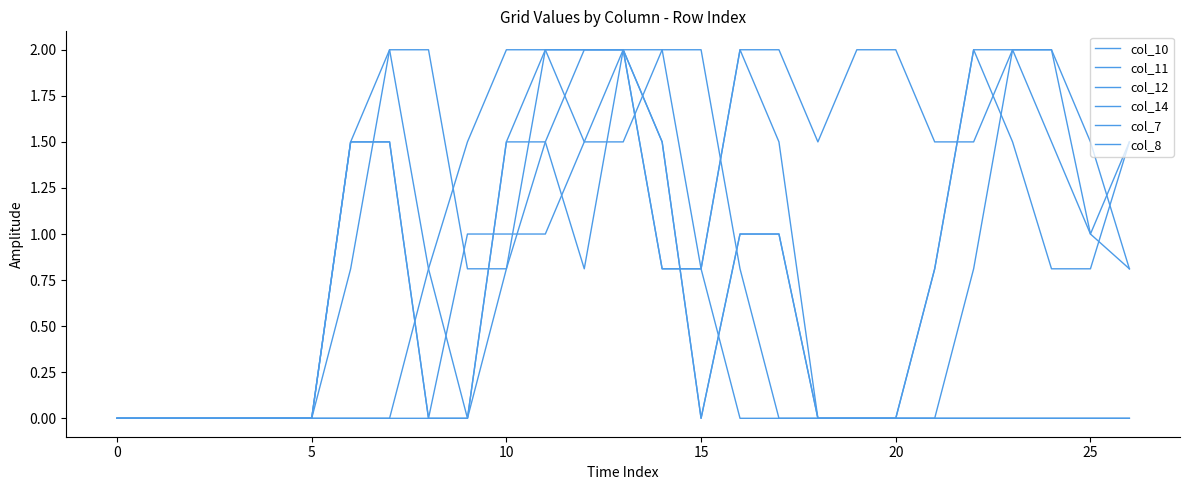

How many lines are shown in the chart?

6